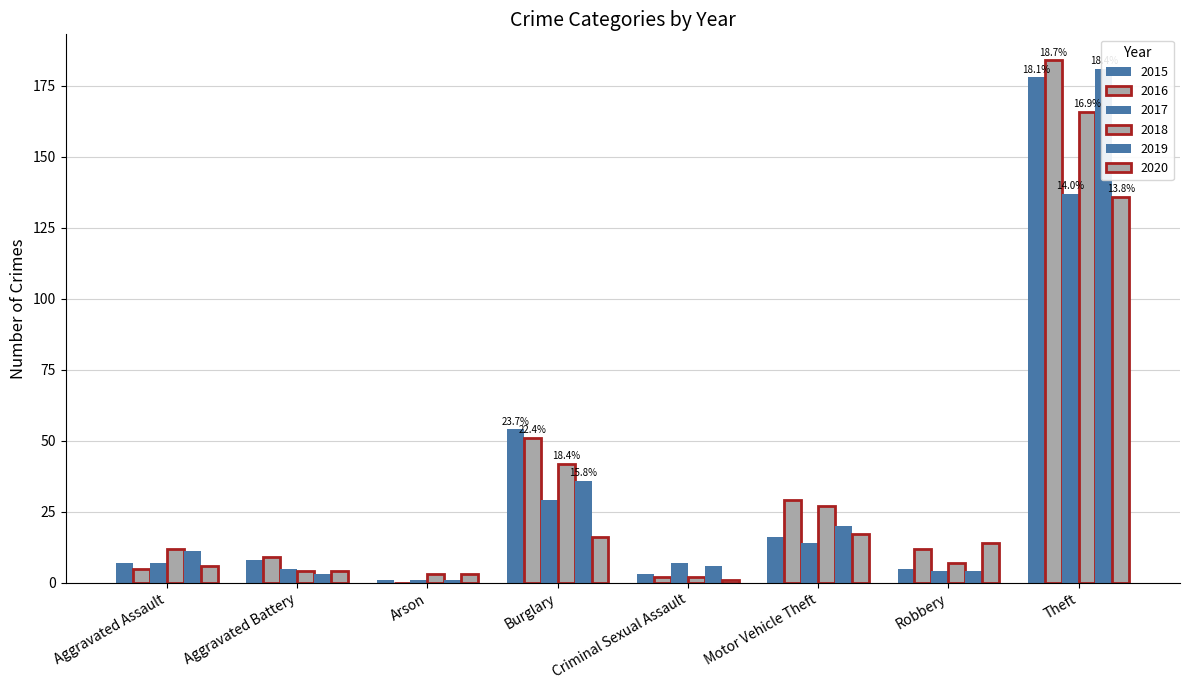

Which category has the lowest value in the 2019 series?

Arson